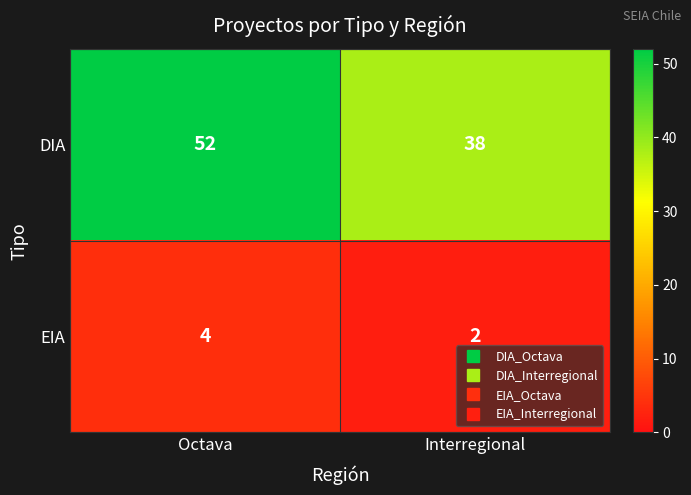

At which category is the sum across all series the highest?

Octava